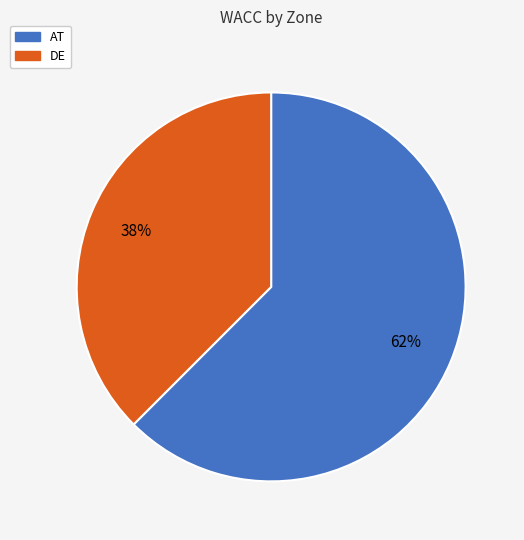

To the nearest percent, what is the combined percentage of AT and DE?

100%